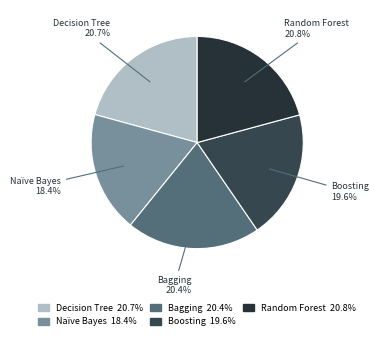

Combined, do Boosting and Decision Tree account for over 50%?

No